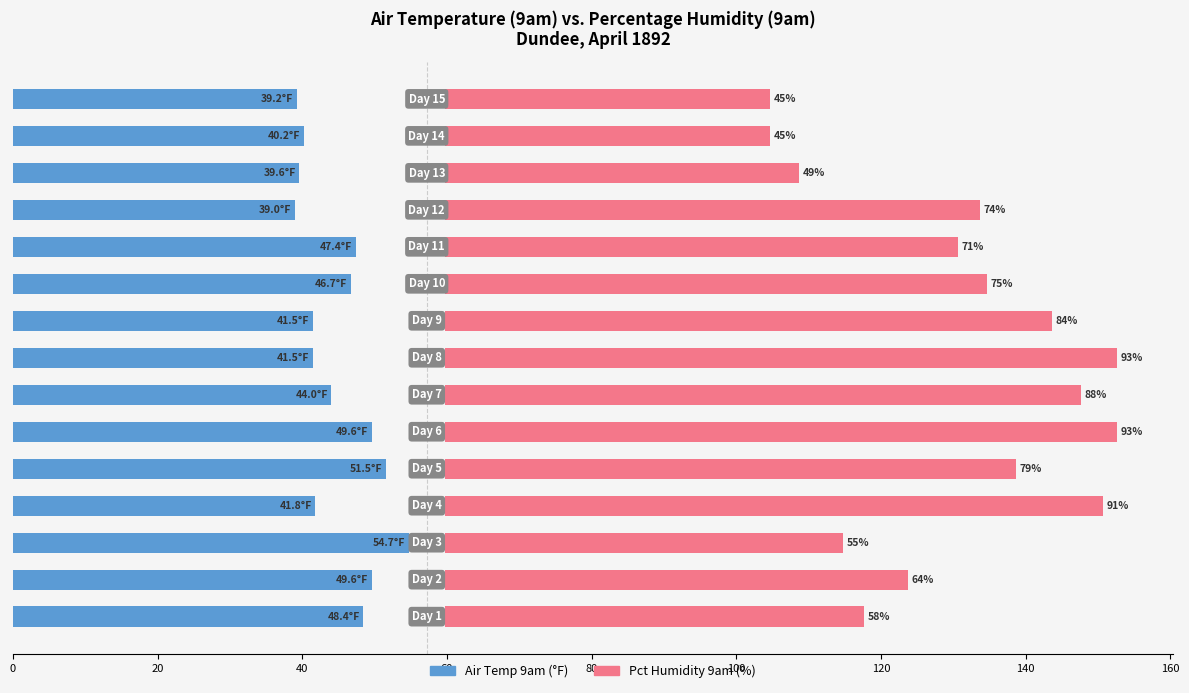

How many bars are there in total?

30